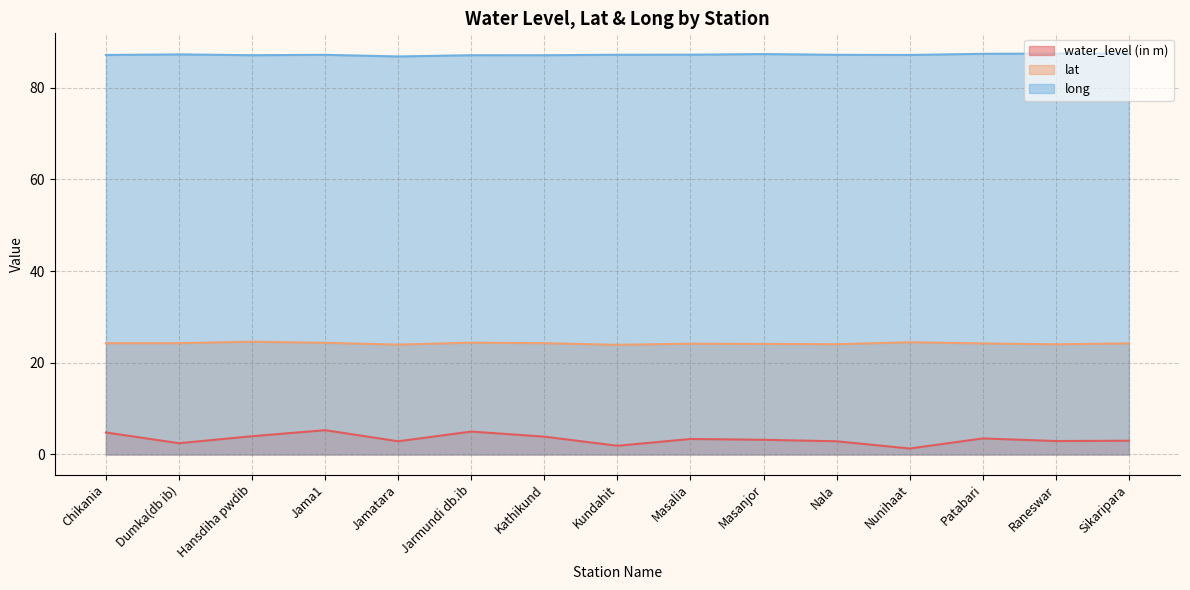

Where is the first local minimum for long?

Hansdiha pwdib